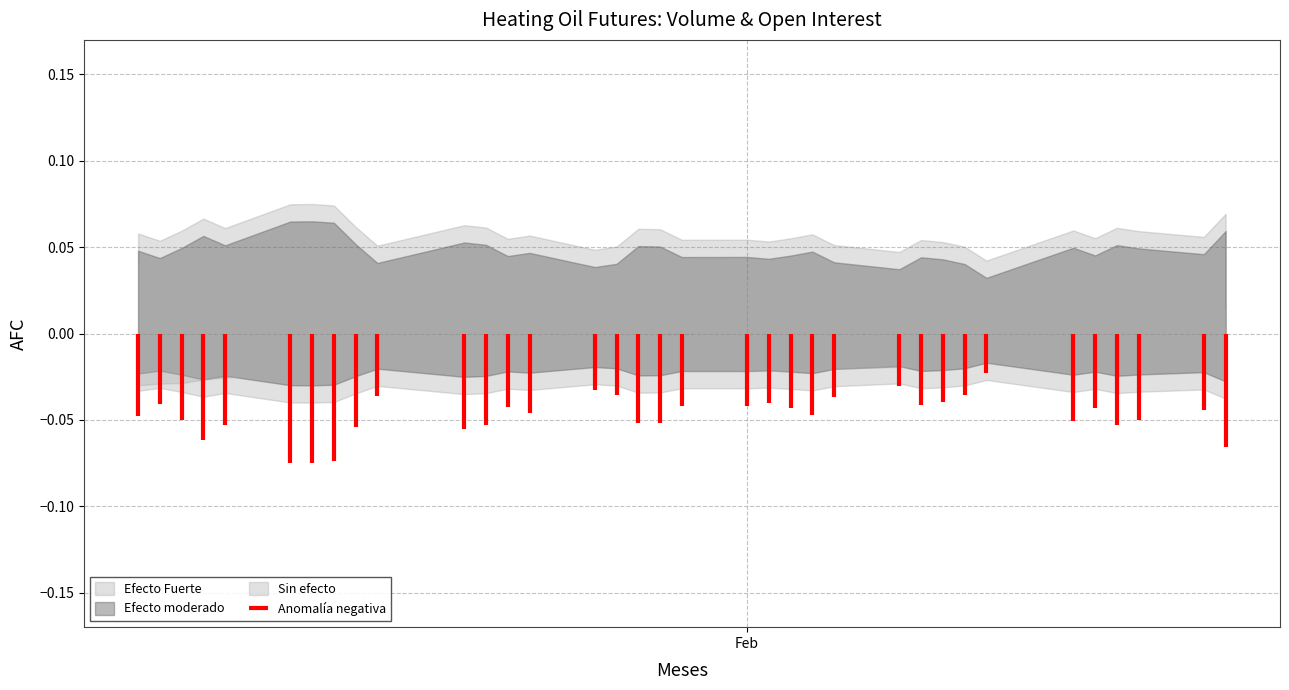

True or false: the data shows 0.0 at Feb.

False